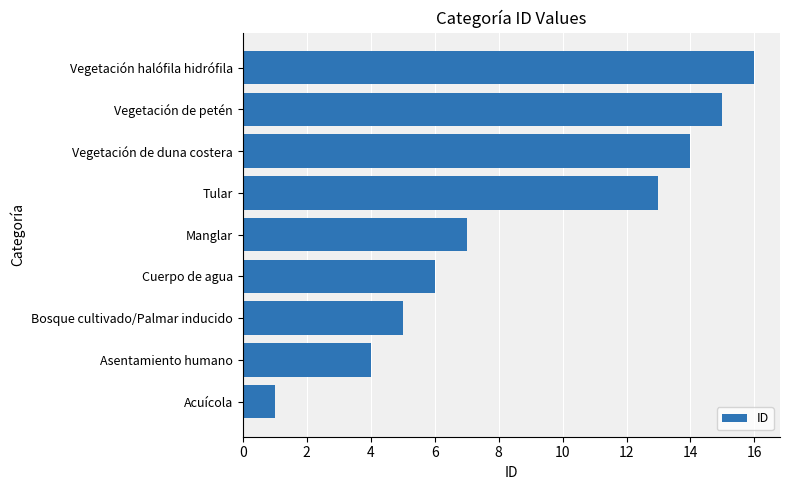

Reading bottom to top, transcribe all the data shown in this chart.

Acuícola=1	Asentamiento humano=4	Bosque cultivado/Palmar inducido=5	Cuerpo de agua=6	Manglar=7	Tular=13	Vegetación de duna costera=14	Vegetación de petén=15	Vegetación halófila hidrófila=16